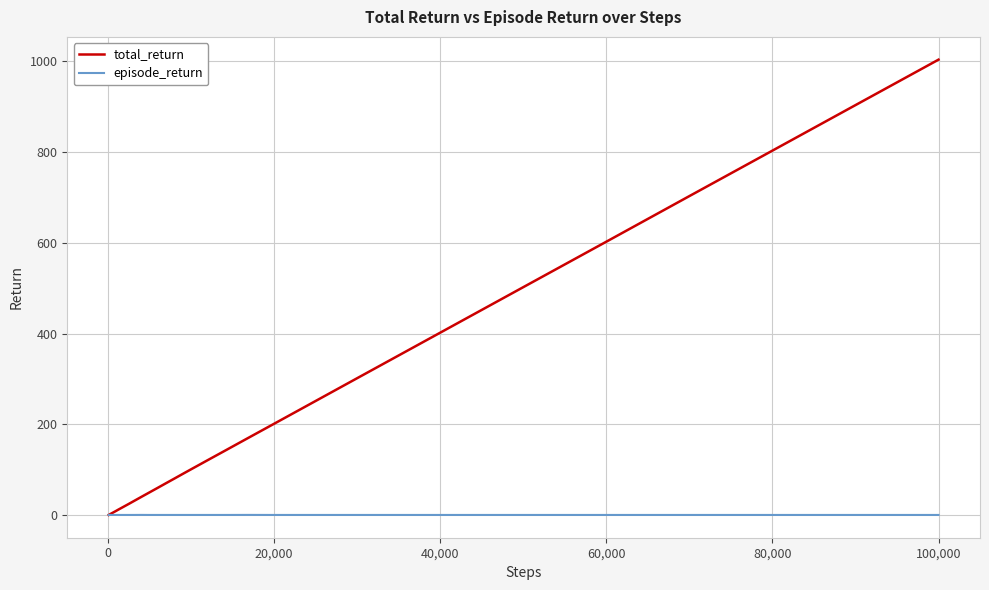

How many episode_return values are between 1 and 2?

36